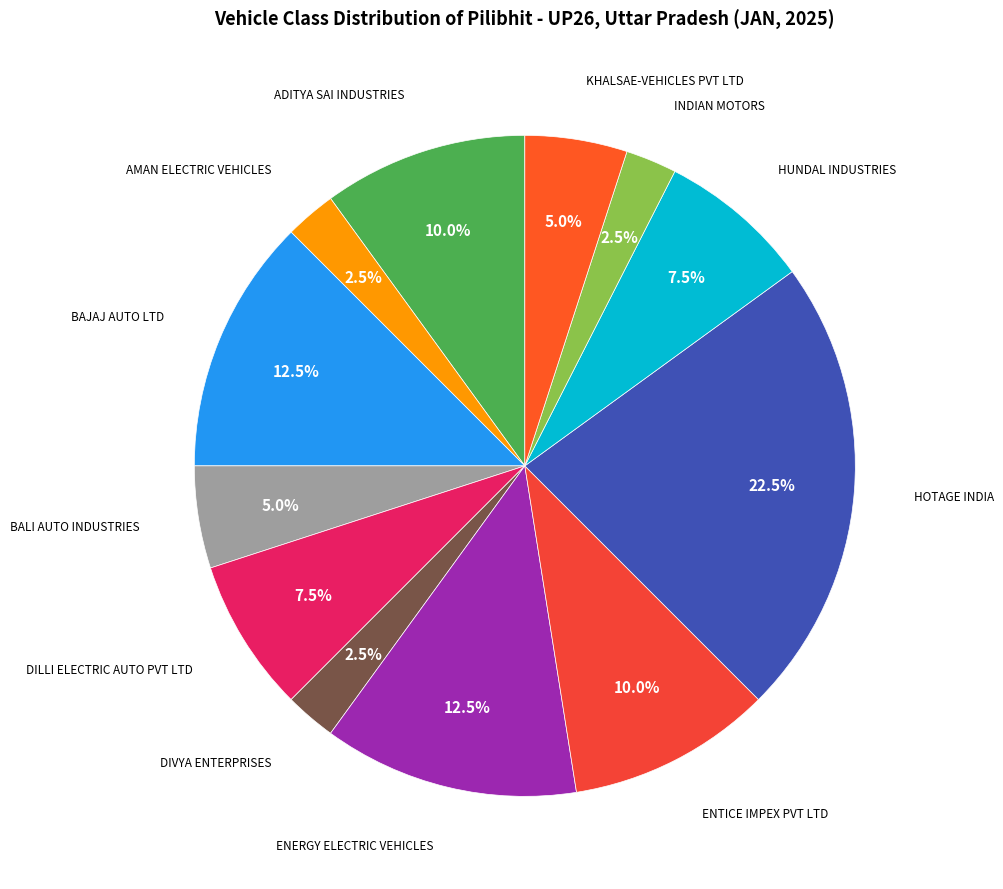

How many slices are in this pie chart?

12